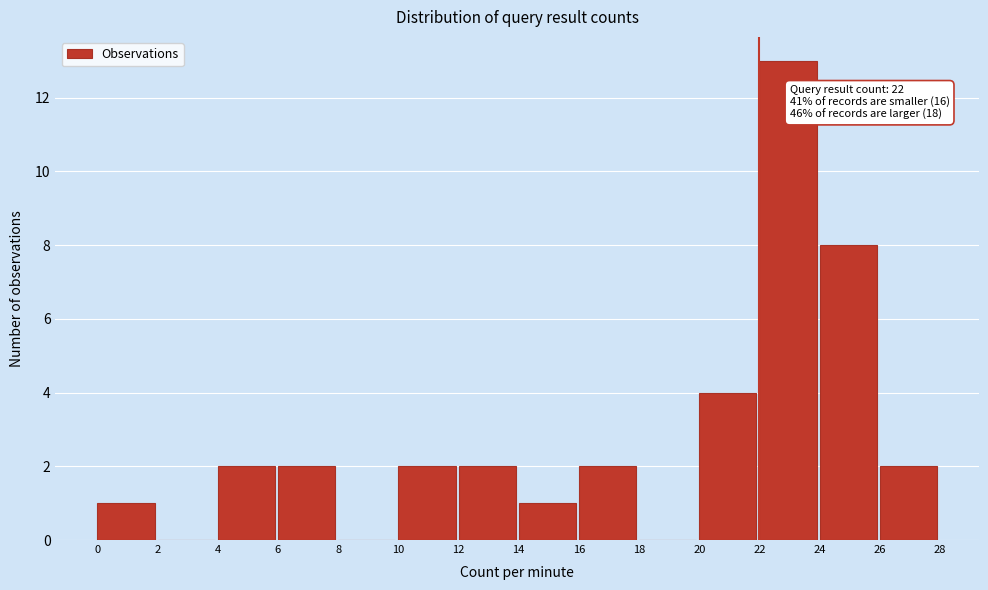

Over which range of the x-axis is the bar tallest?

22 to 24